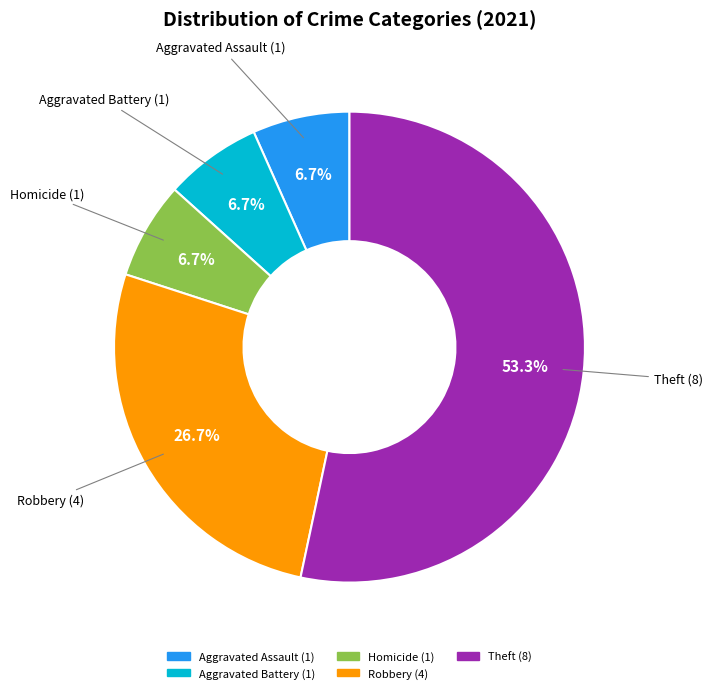

What is the ratio of the value at Theft (8) to the value at Robbery (4)?

2.0